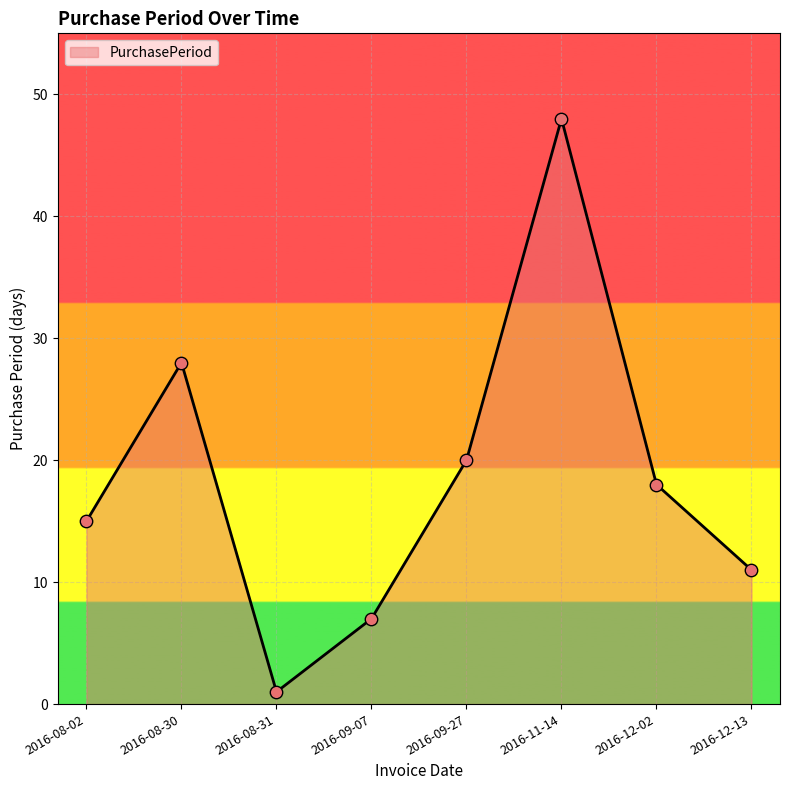

What is the change in value from 2016-08-31 to 2016-12-02?

+17